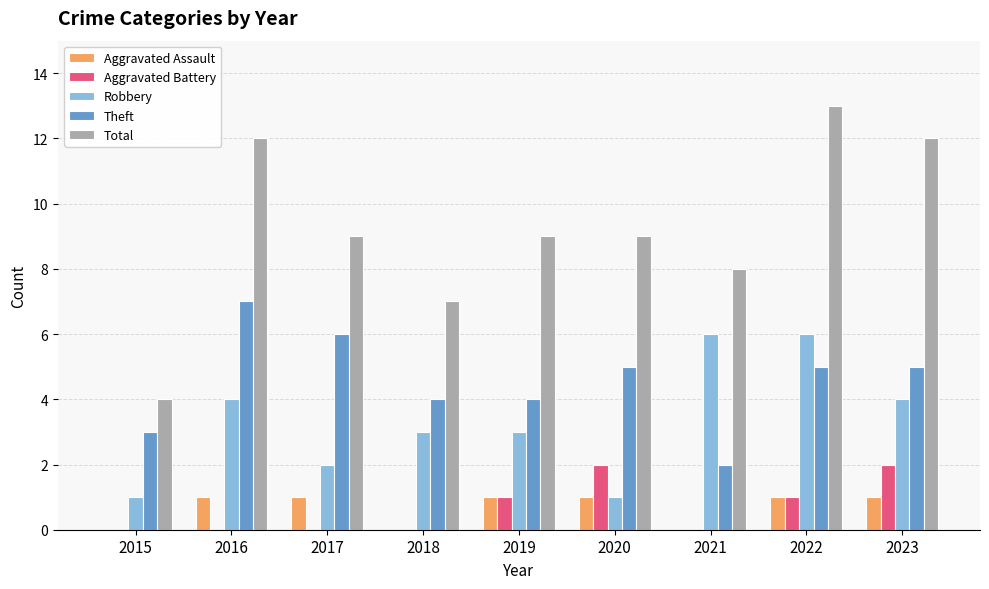

What is the sum of the Total values at 2020 and 2017?

18